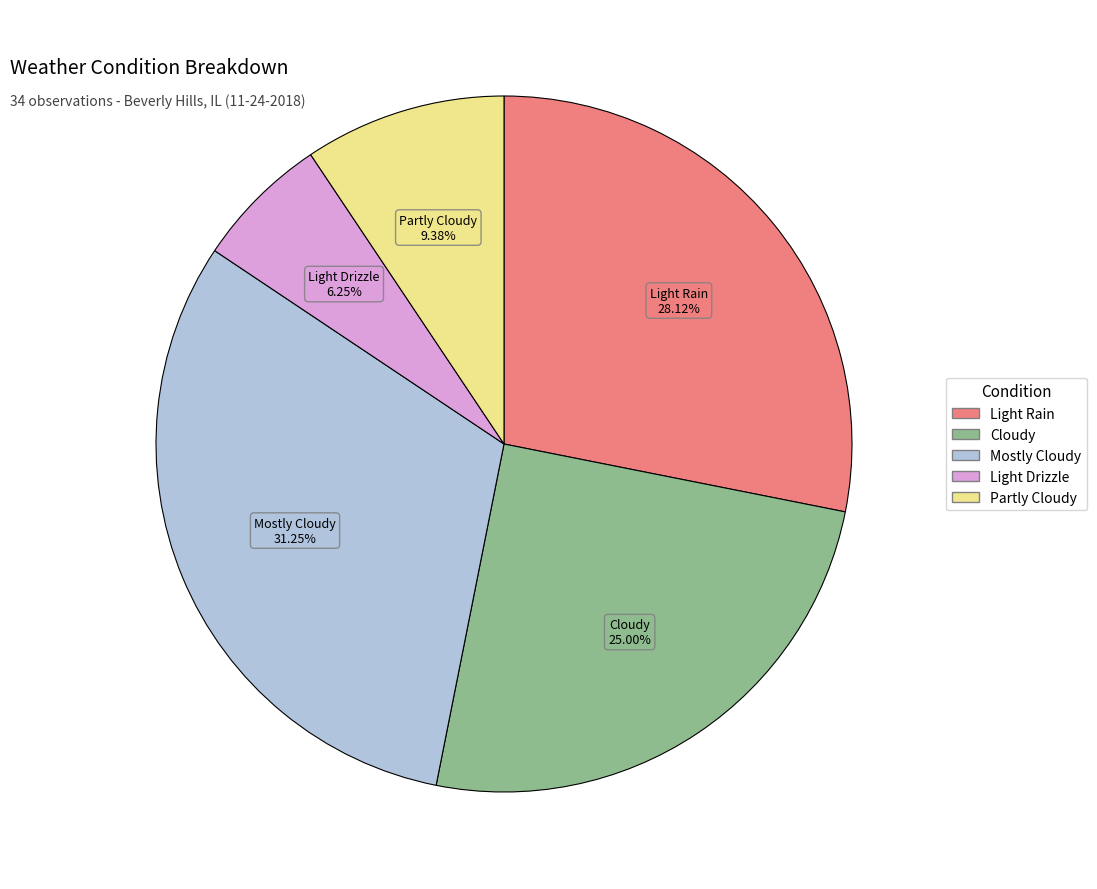

Do Mostly Cloudy and Light Rain together represent more than half of the pie?

Yes